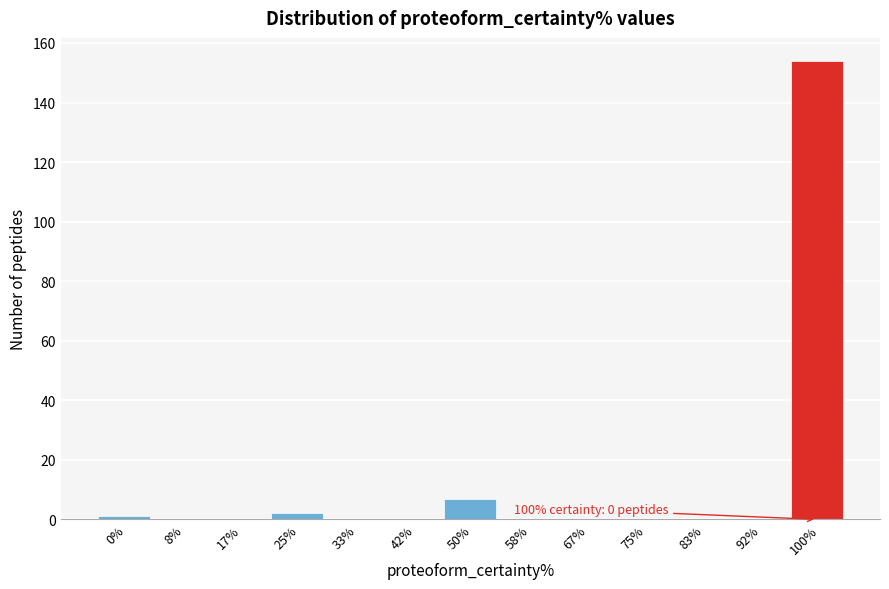

Reading left to right, list all the values displayed in this chart.

0%=1	8%=0	17%=0	25%=2	33%=0	42%=0	50%=7	58%=0	67%=0	75%=0	83%=0	92%=0	100%=154